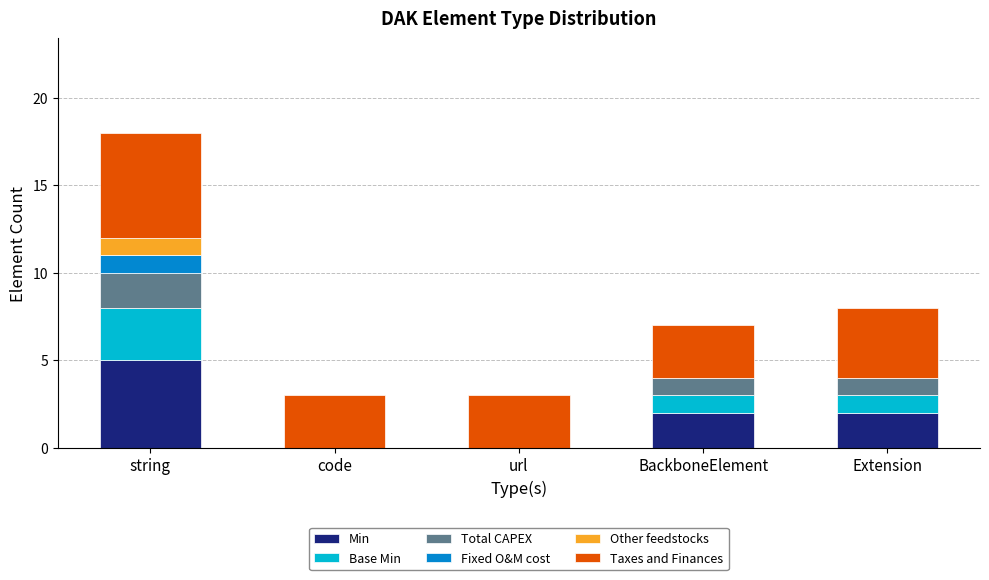

Where does the Min series first go above 2?

string